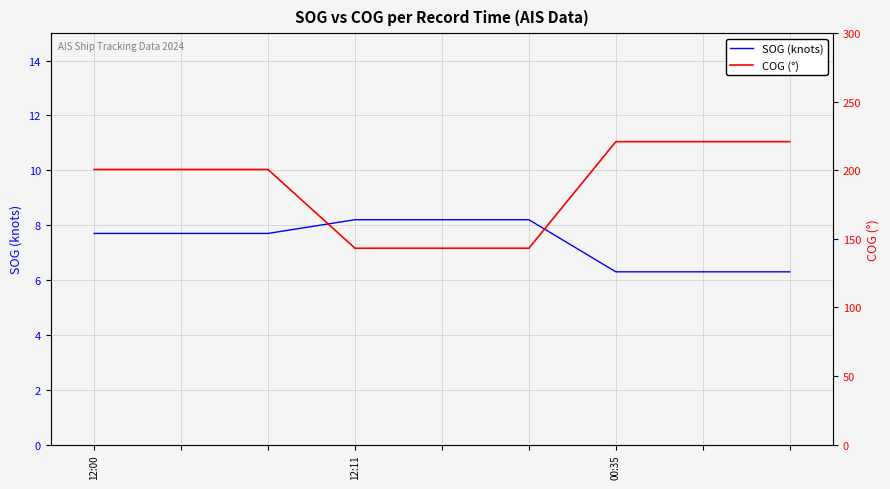

What is the difference between the highest and lowest values at 6?

214.6